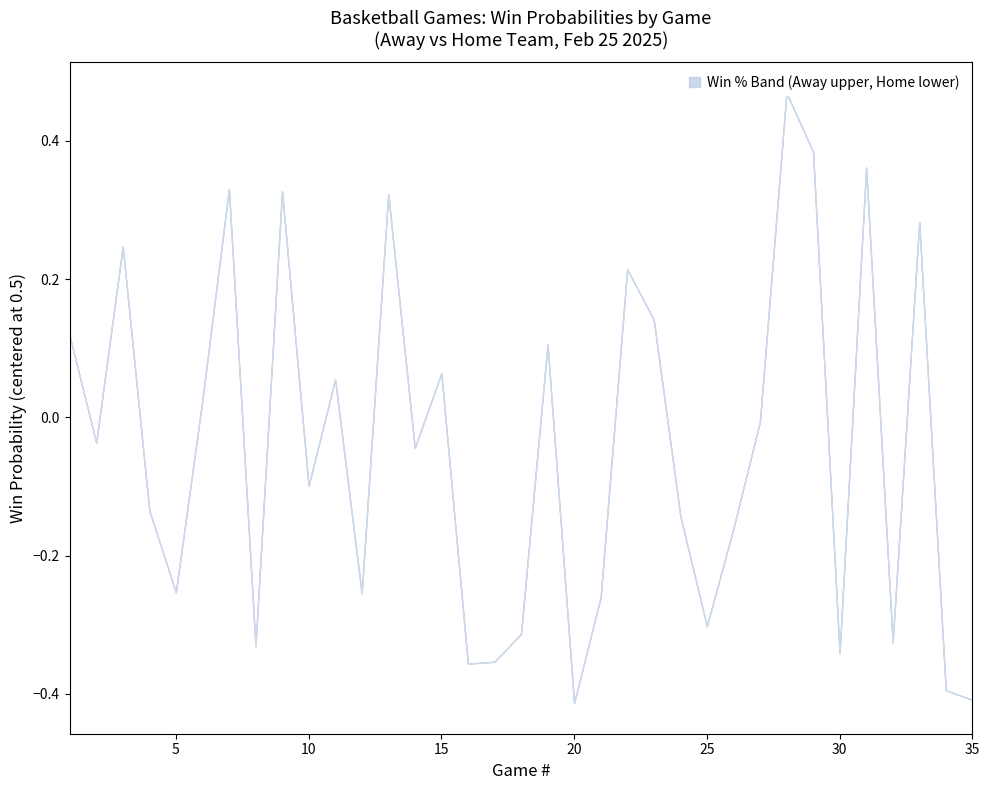

The value of Away Team Win % at 35 is 0.1. True or false?

False